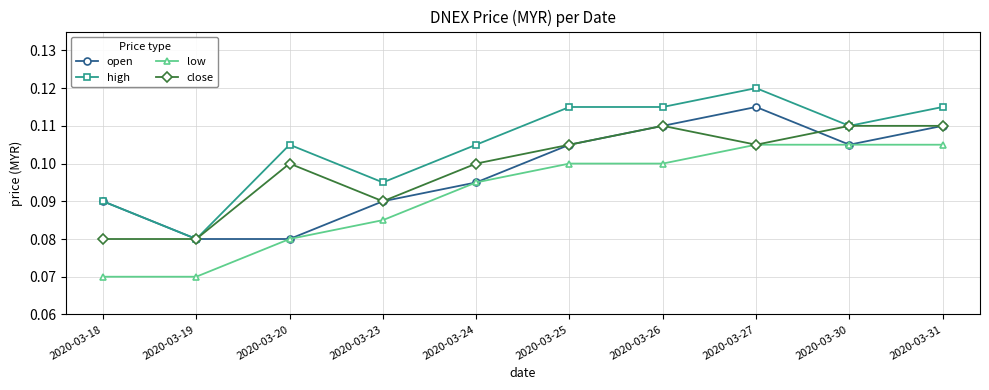

What is the total value across all series at 2020-03-19?

0.3